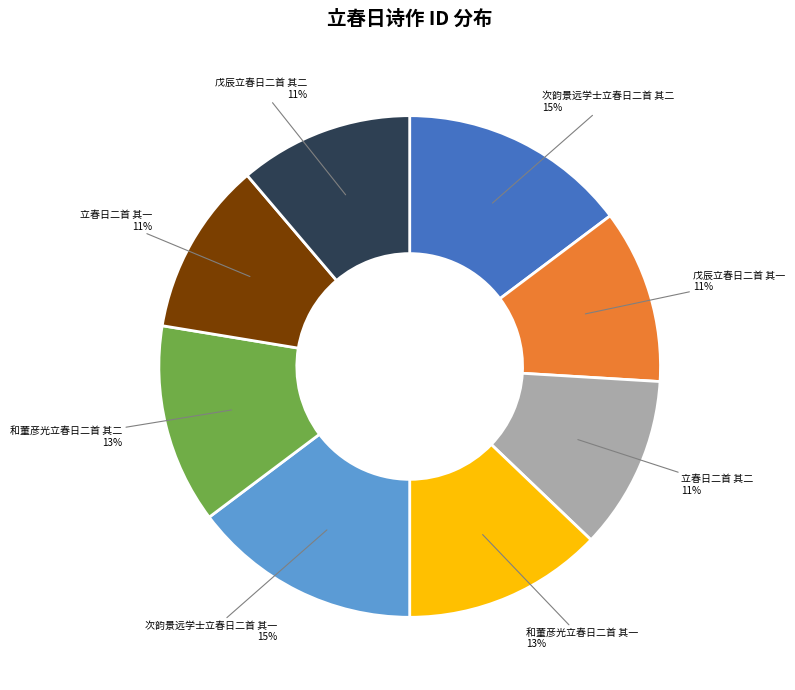

To the nearest percent, what percentage of the pie is 次韵景远学士立春日二首 其二?

15%